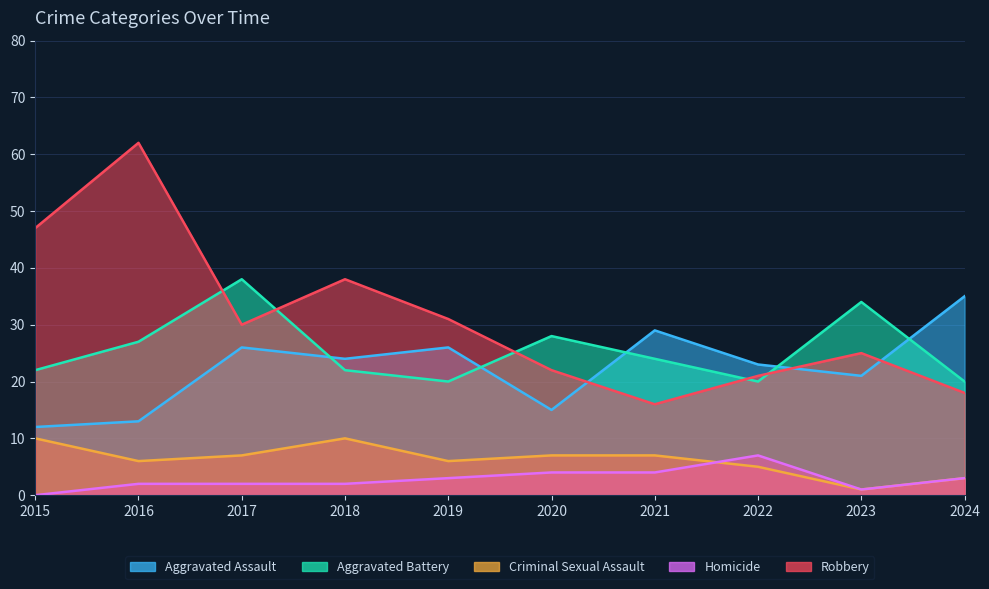

The value of Aggravated Battery at 2019 is 20. True or false?

True